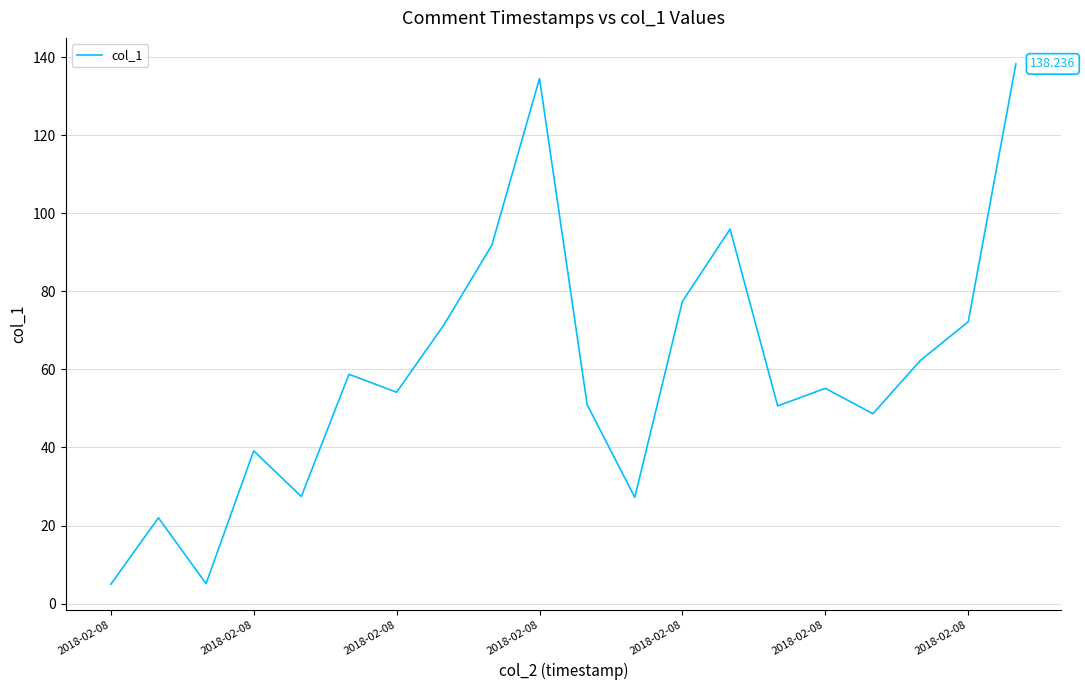

What is the sum of all values?

1187.9